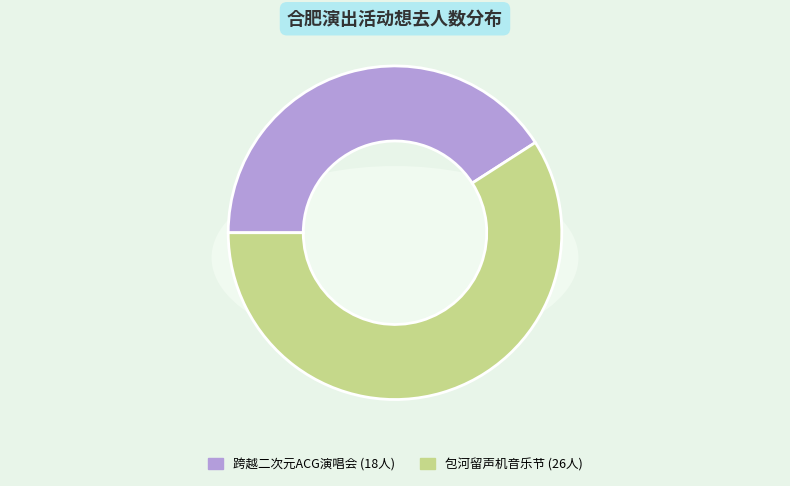

Does 合肥·首届包河留声机音乐节—《菊次郎的夏天》久石让钢琴曲梦幻之旅演奏会 account for over 50% of the chart?

Yes